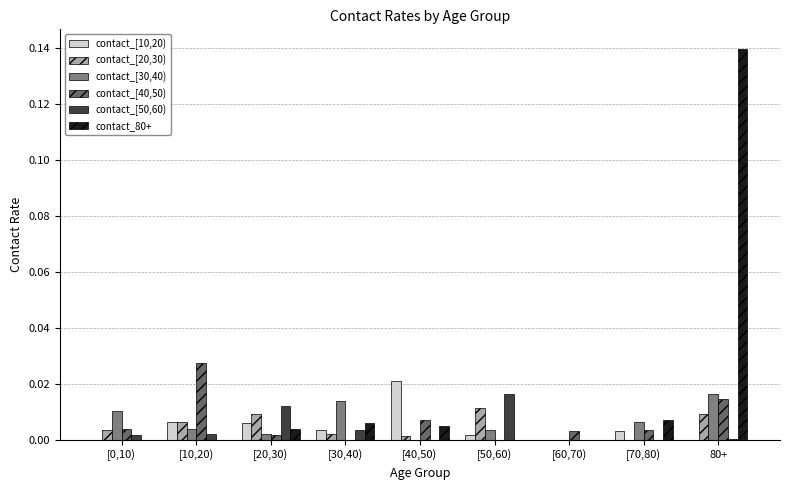

What position from the left is [20,30)?

3